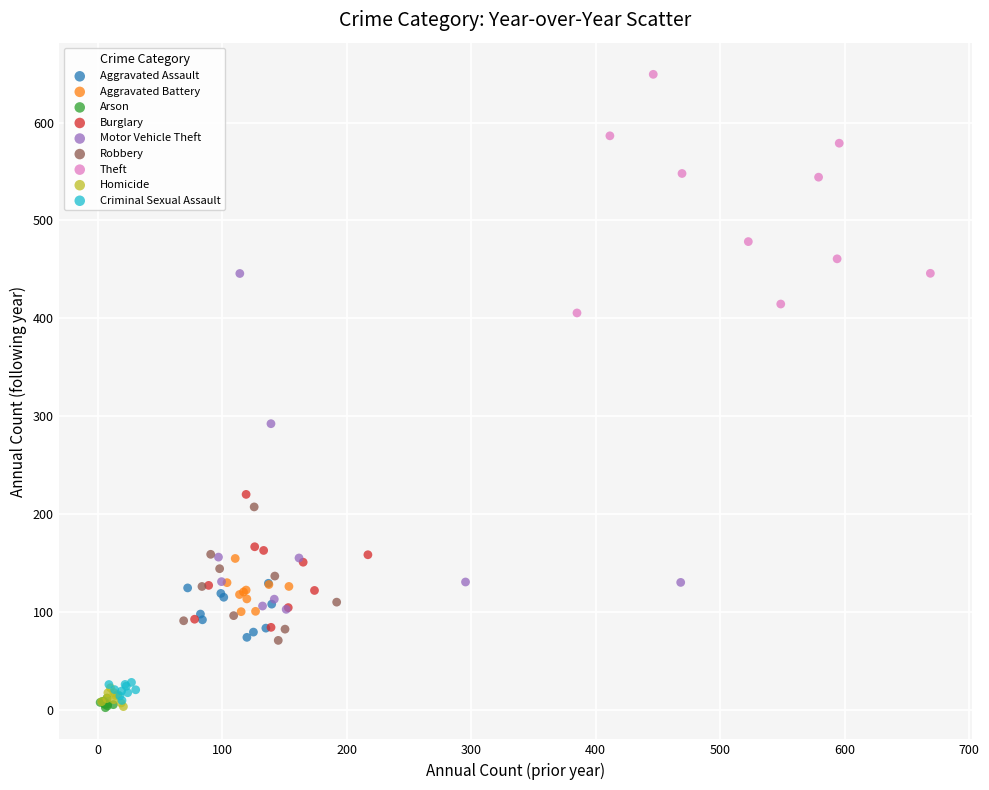

Which series has the widest spread of Y values?

Motor Vehicle Theft